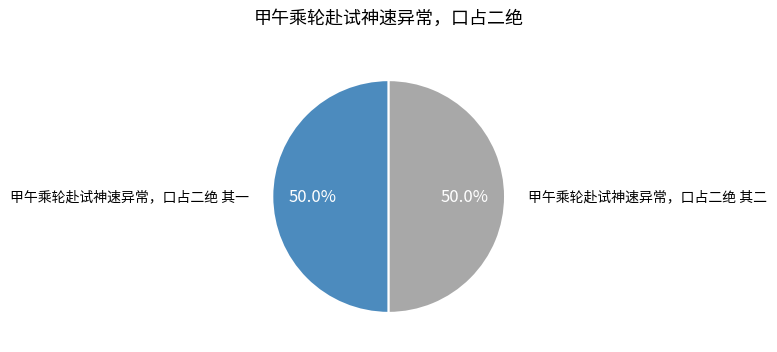

Approximately how many times larger is the value at 甲午乘轮赴试神速异常，口占二绝 其一 compared to 甲午乘轮赴试神速异常，口占二绝 其二?

1.0